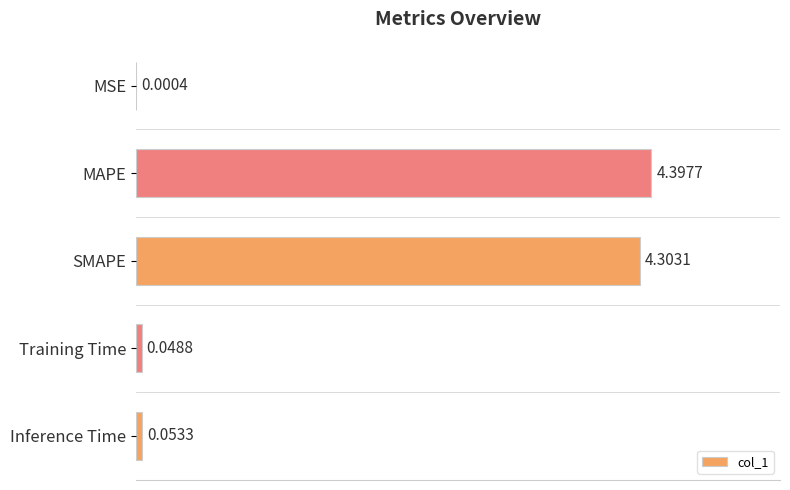

How many series are shown in this chart?

1